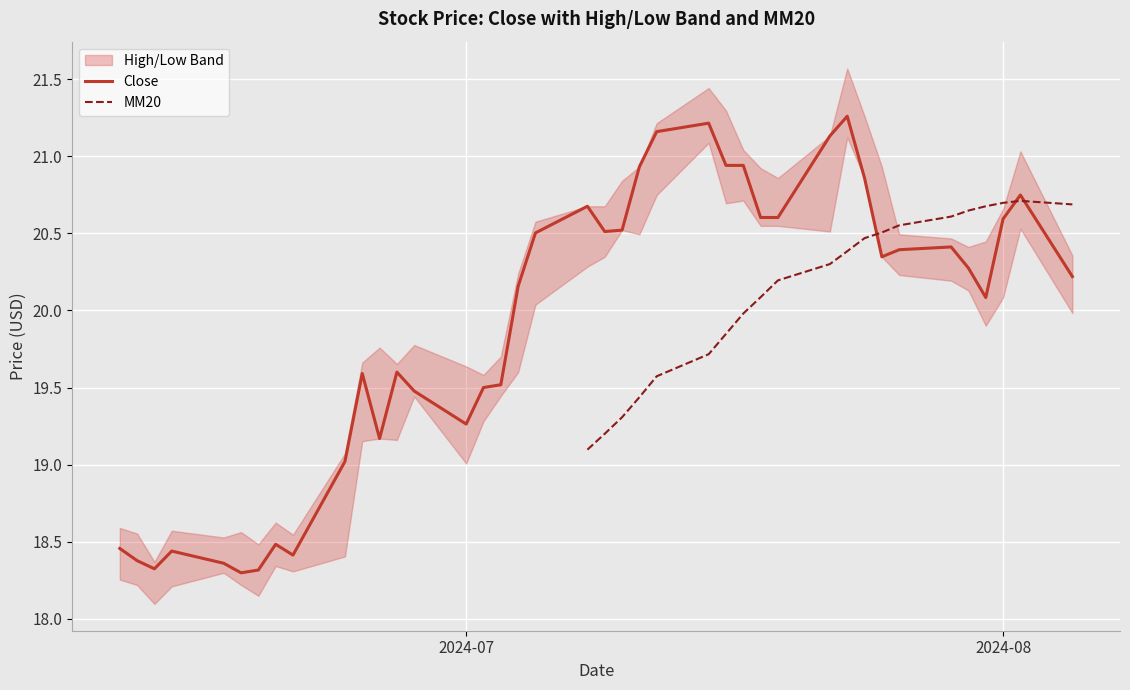

Read the High value at 30.

21.6